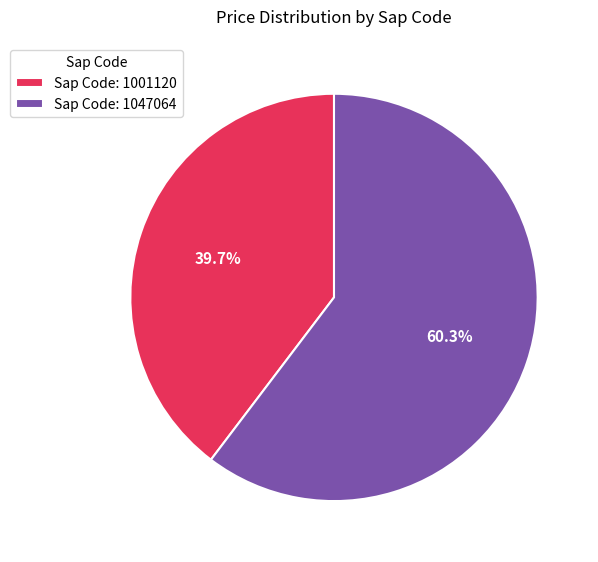

Which slice is the largest?

Sap Code: 1047064